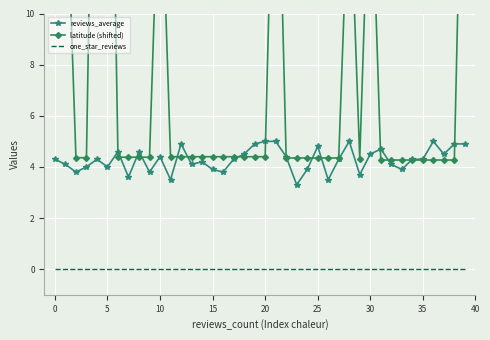

What is the maximum value shown in the chart?

28.6